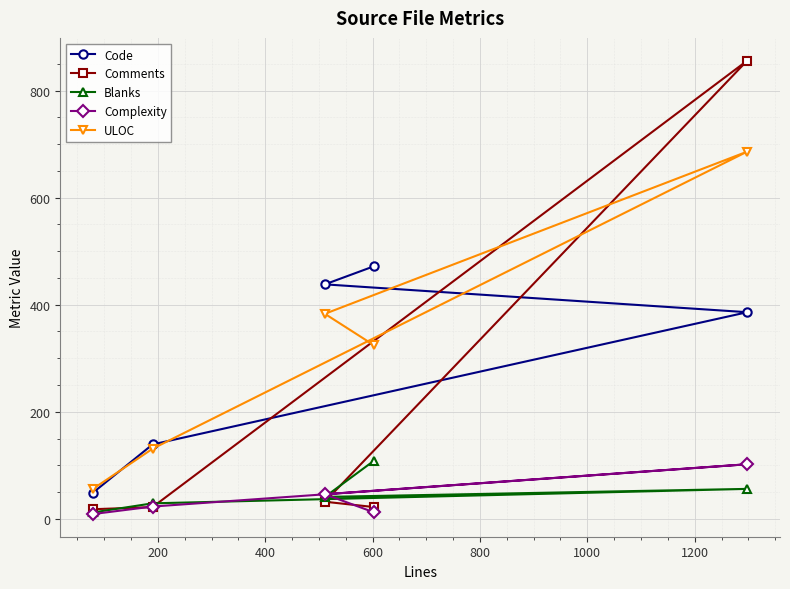

Which series has the widest spread of values?

Comments